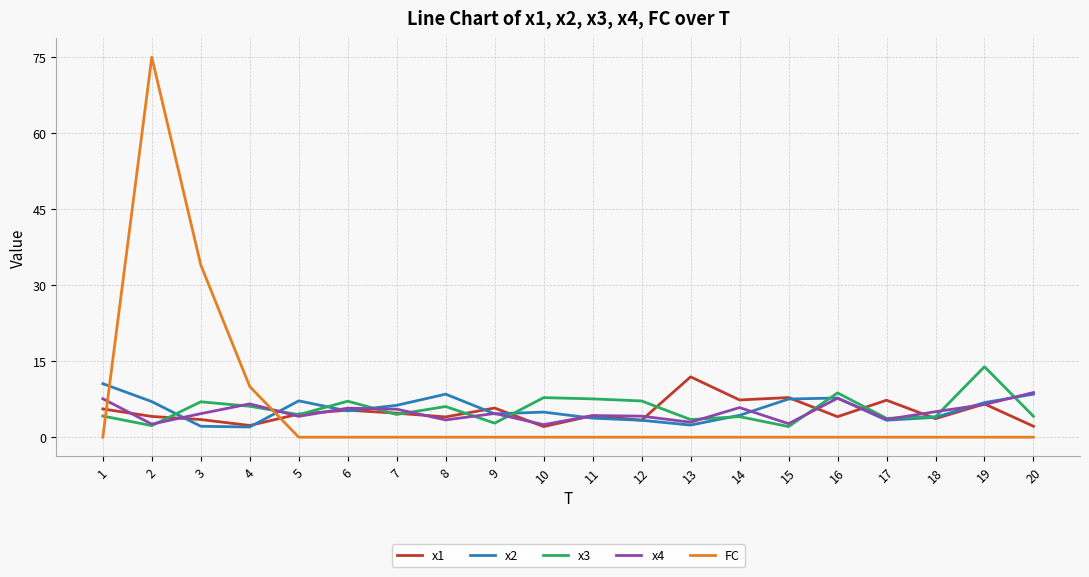

What is the difference between the x4 values at 14 and 16?

1.8